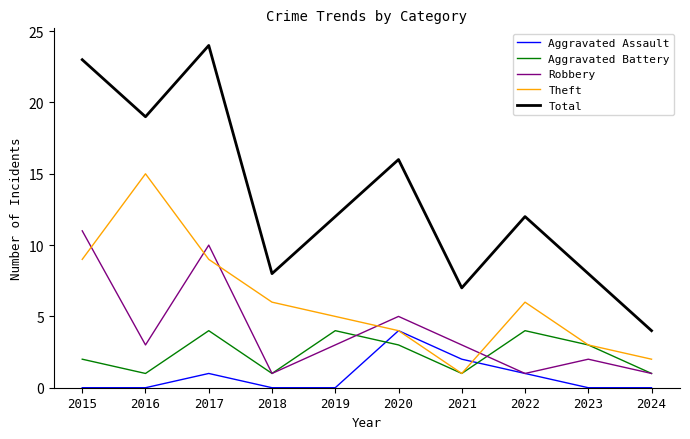

At which category is the sum across all series the highest?

2017